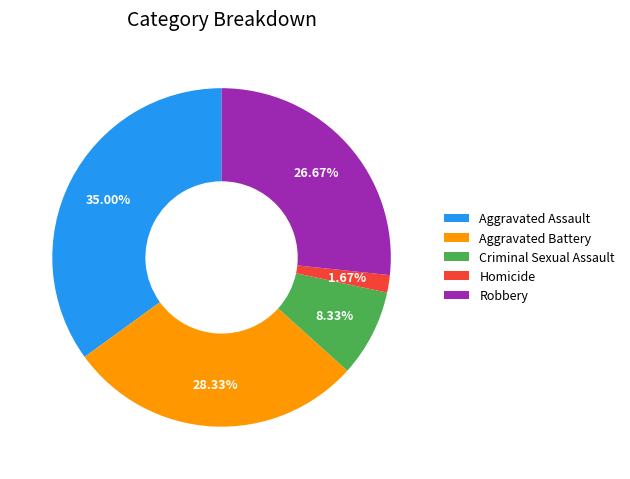

What percentage is the Aggravated Battery slice, to the nearest percent?

28%